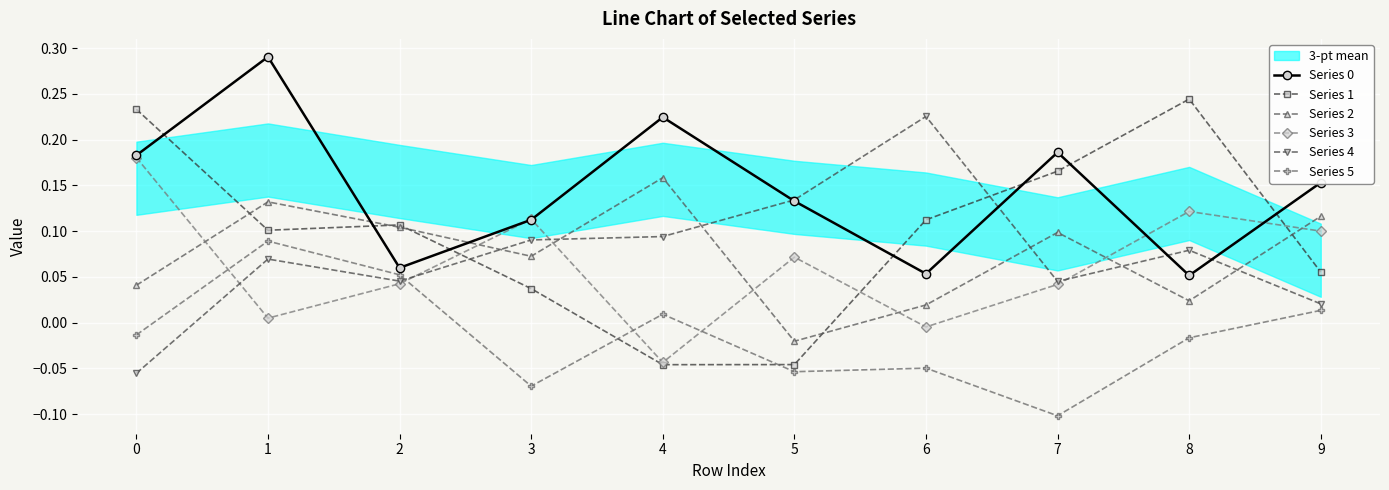

How many values in the Series 2 series exceed 0?

9